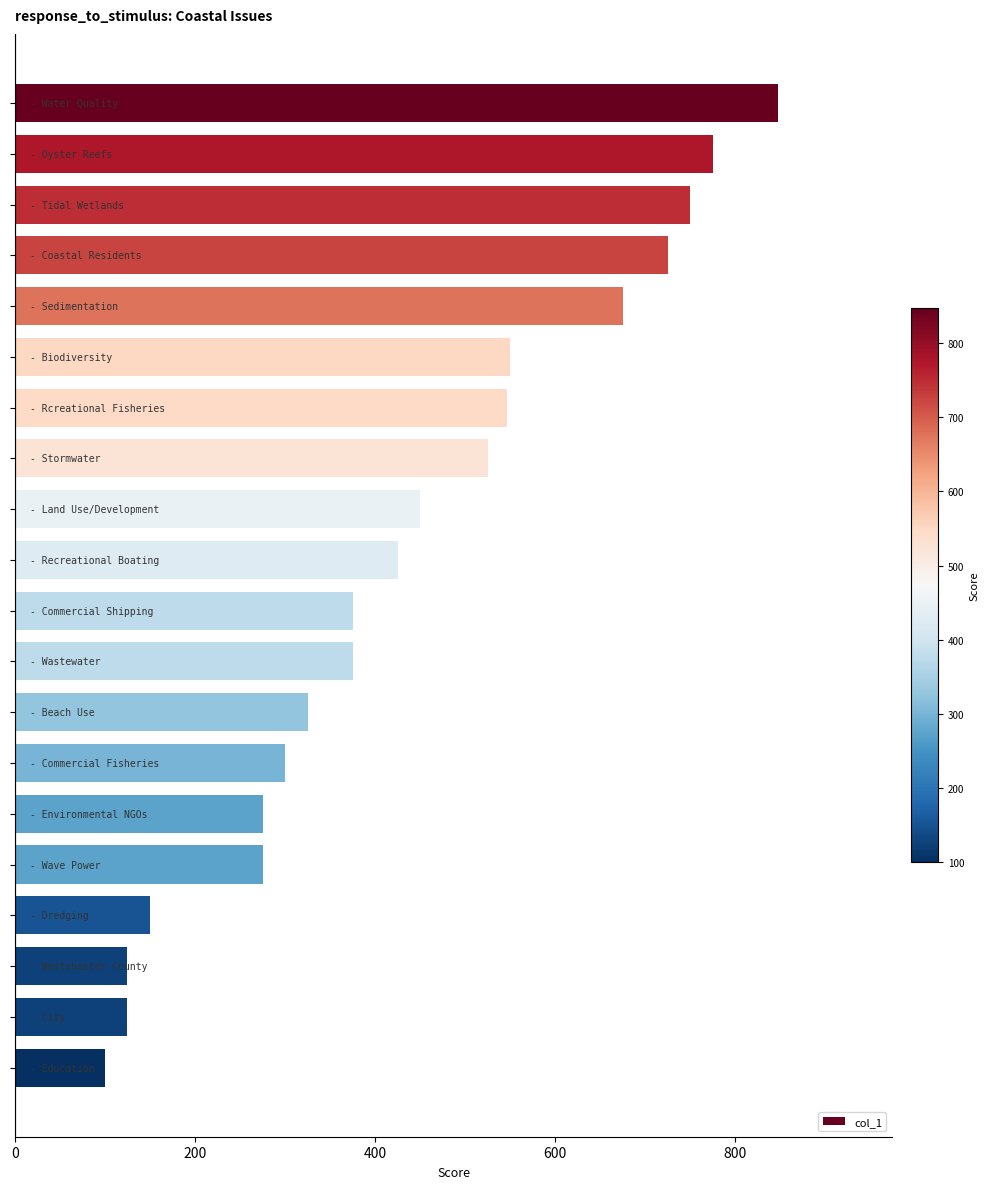

What is the minimum value shown in the chart?

100